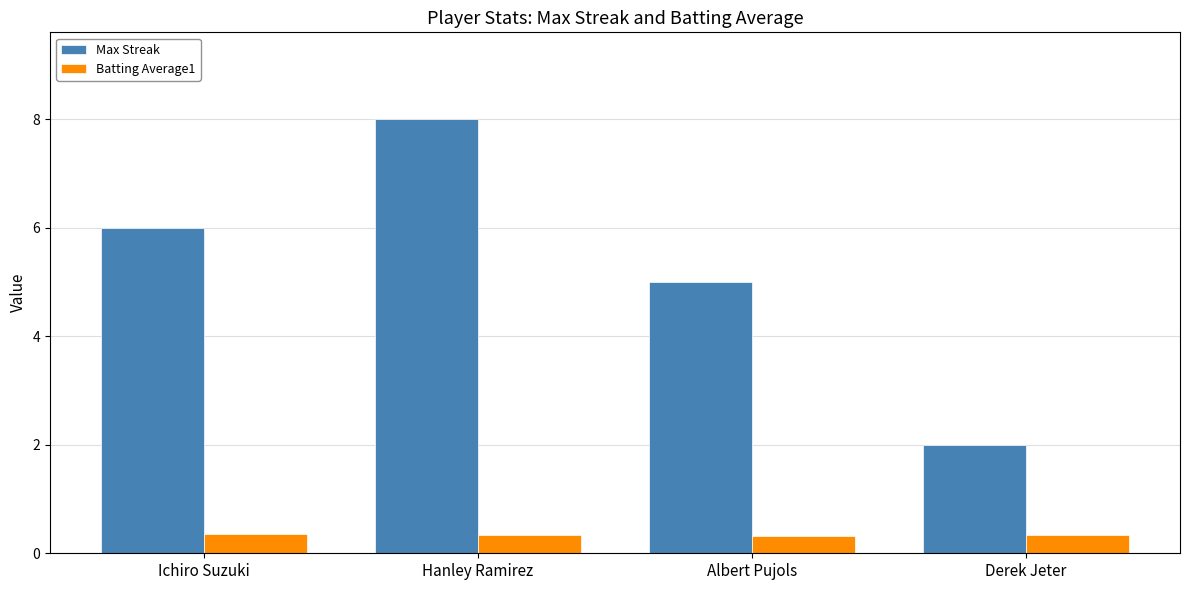

What position from the right is Derek Jeter?

1